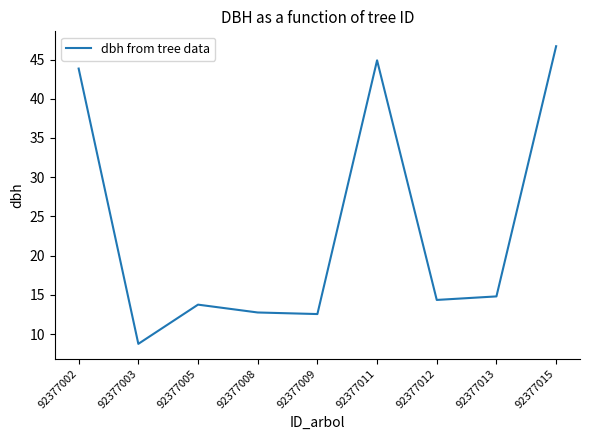

Which label corresponds to the largest value in the chart?

92377015